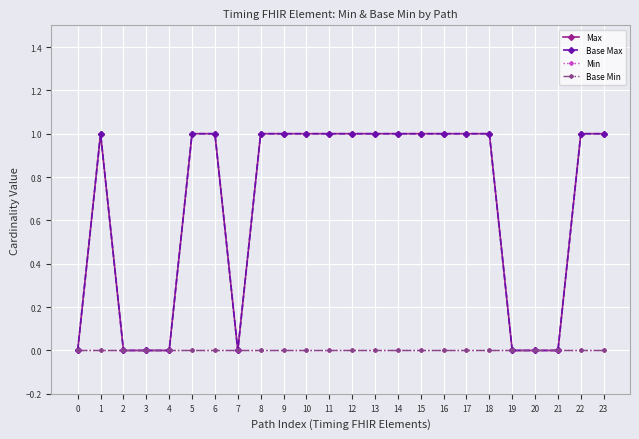

Does the chart have visible grid lines?

Yes